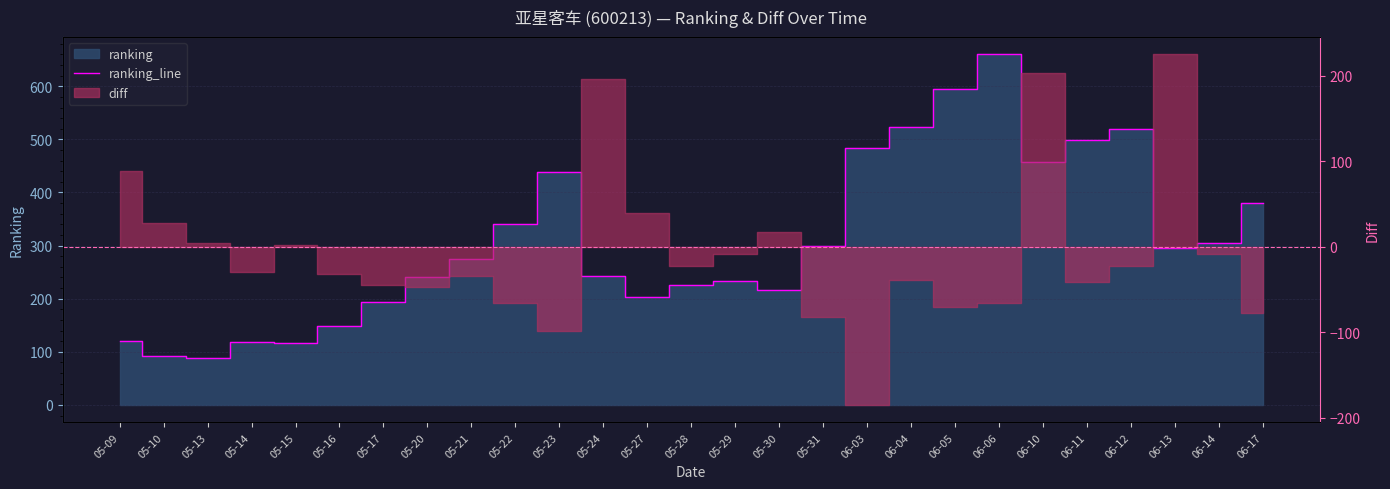

What is the greatest value displayed?

660